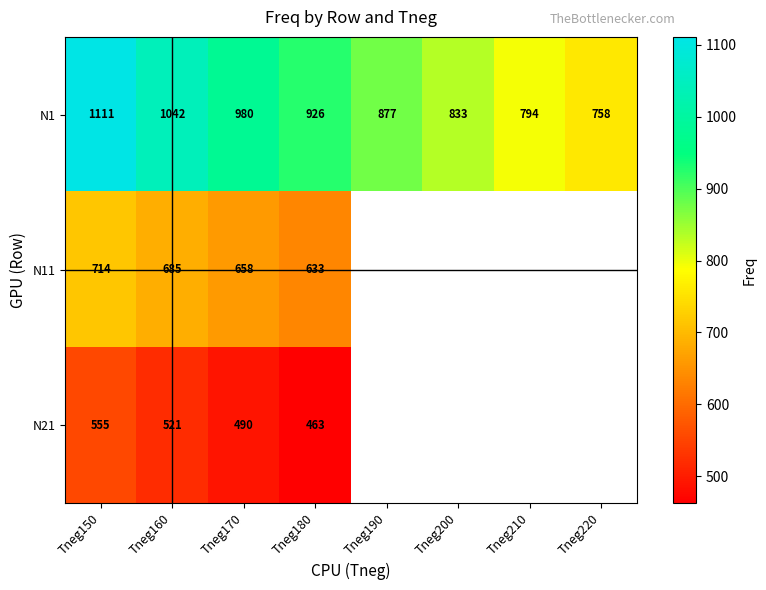

The N1 series shows 514.4 at Tneg180. True or false?

False